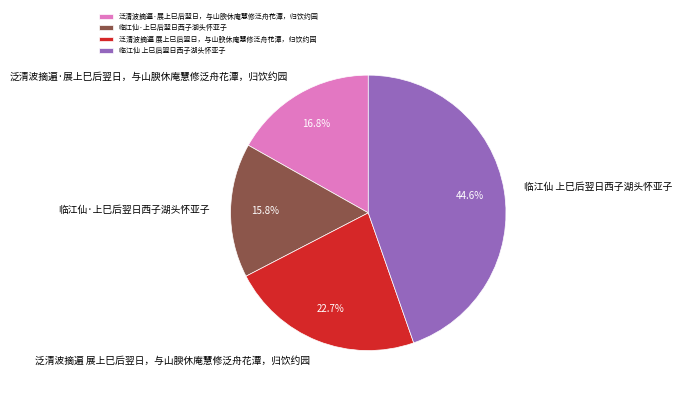

Count the number of slices in the pie.

4